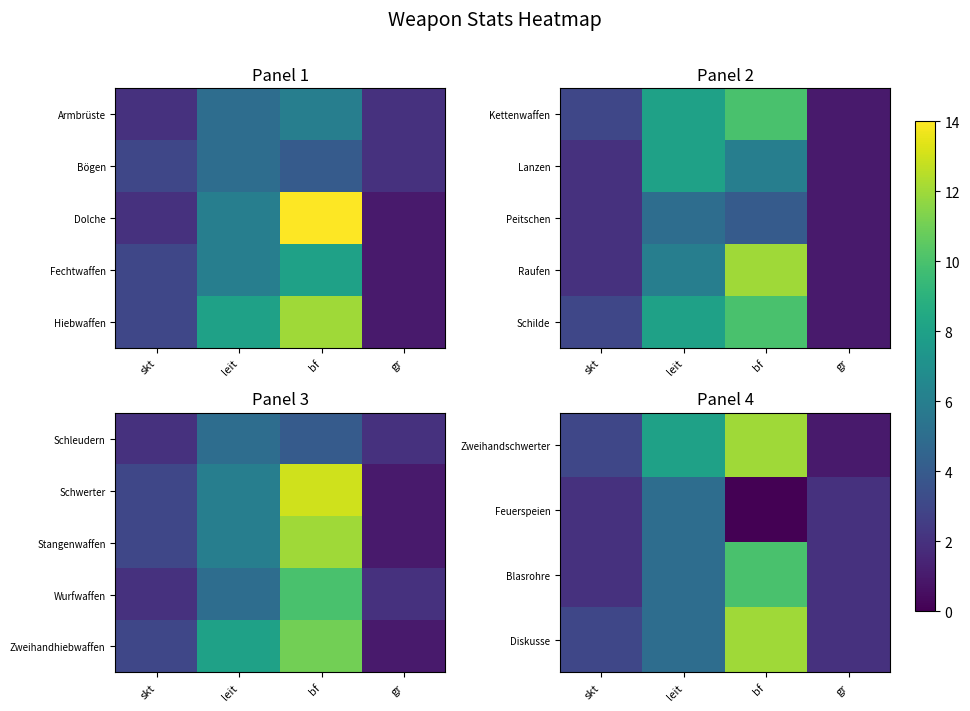

Is it true that Feuerspeien equals 0 at bf?

True